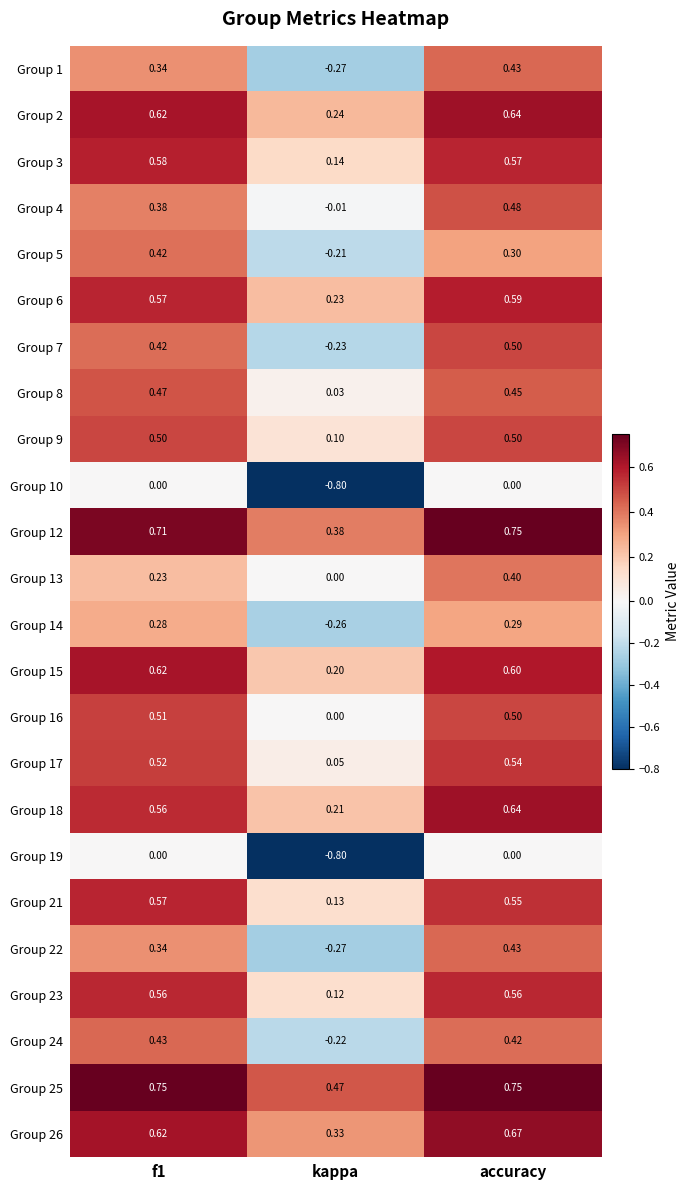

At which label does Group 8 reach its minimum?

kappa